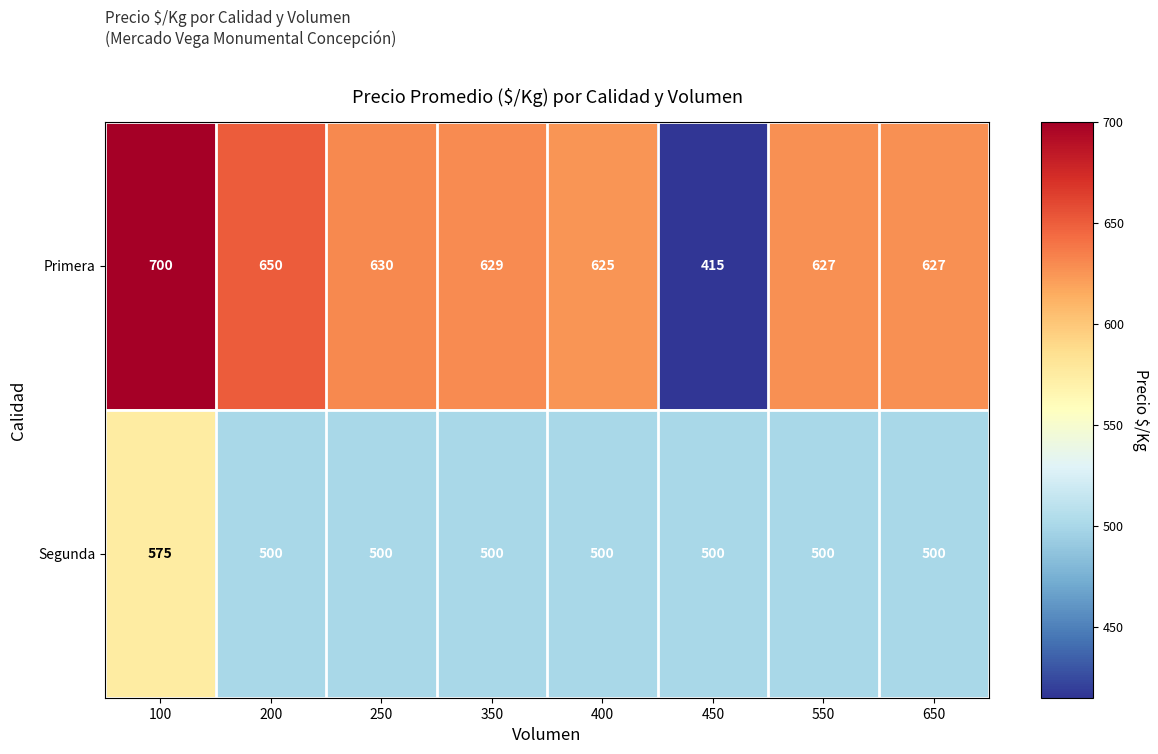

Which category has the lowest value across all series?

450